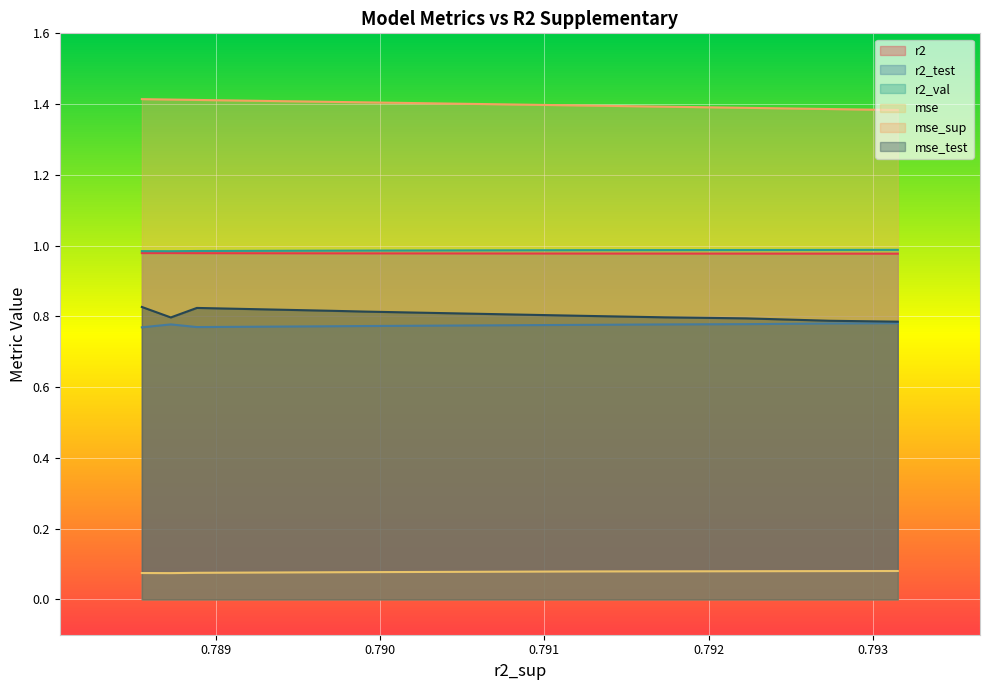

What is the sum of all r2_val values?

9.9